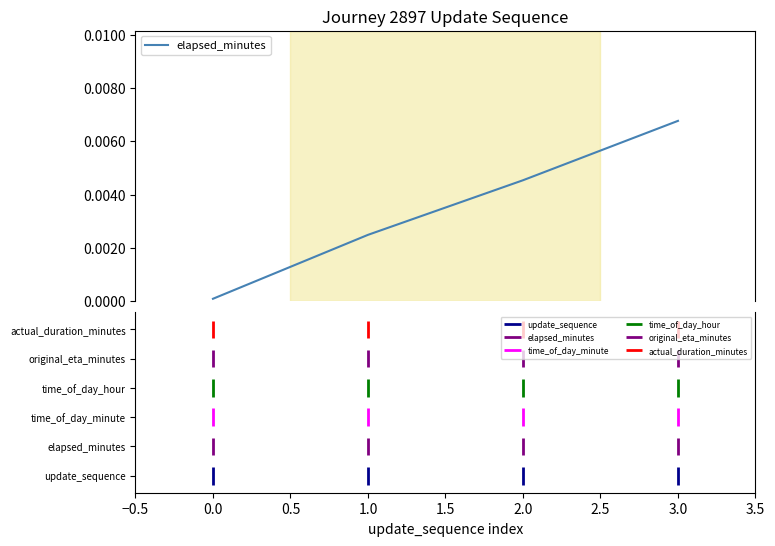

True or false: the data has more than 2 interior local peaks.

False